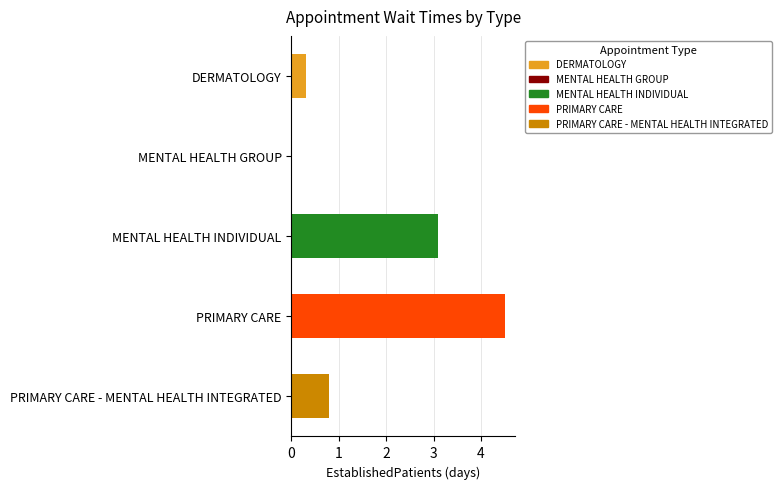

What is the sum of all values?

8.7